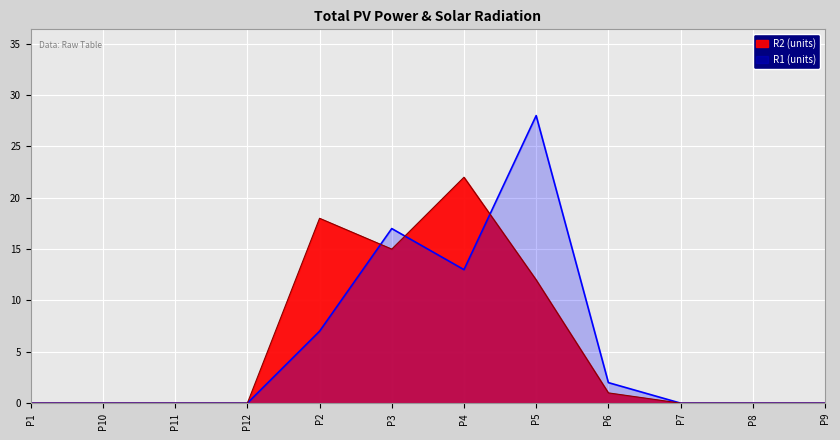

Rank the series by their average value, from highest to lowest.

R2 line, R1 line